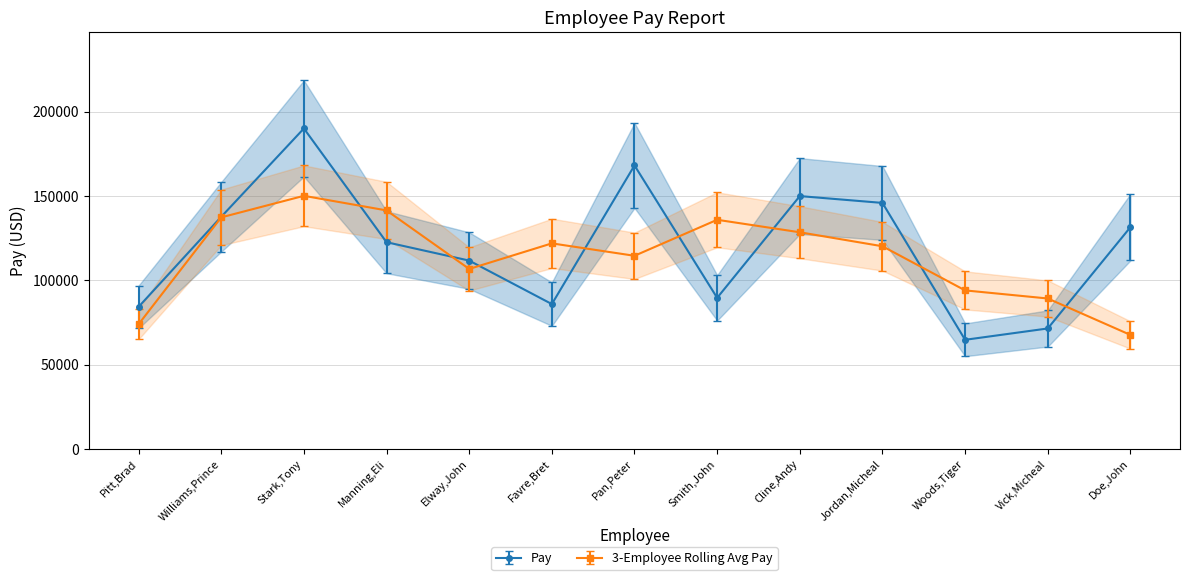

How many series are shown in this chart?

1